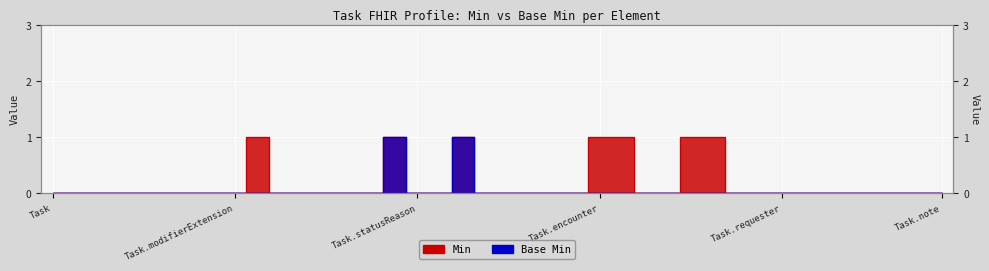

True or false: Min and Base Min cross at least once.

False